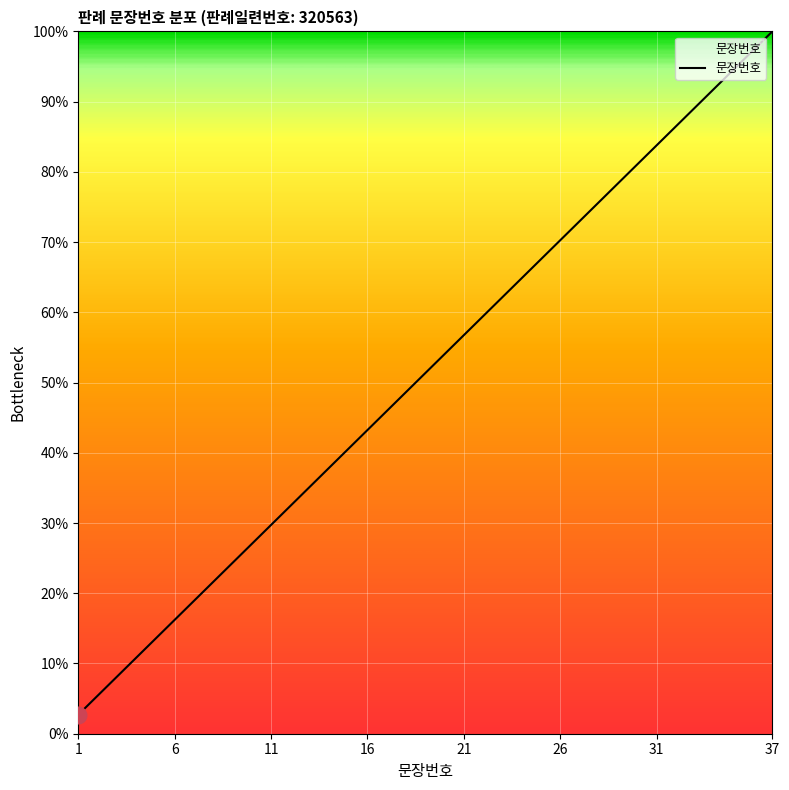

What is the difference between the maximum and minimum values?

97.3